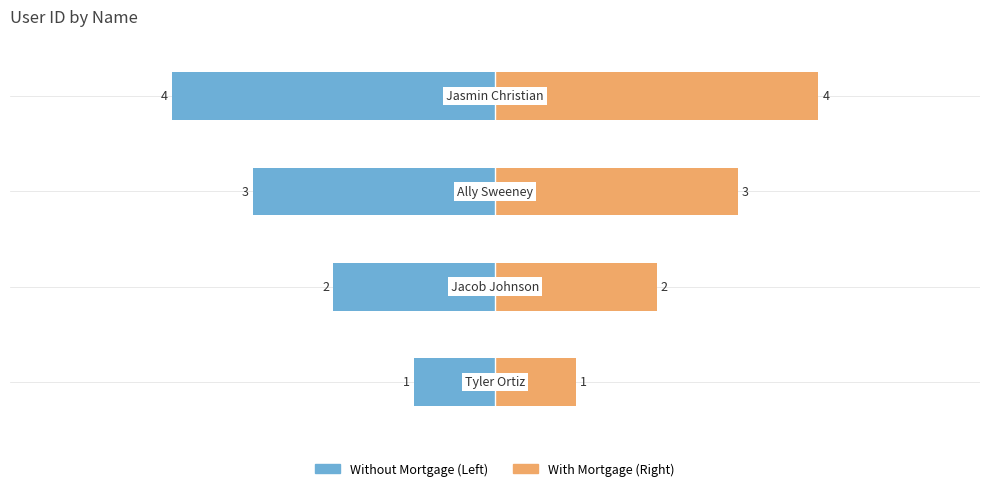

What is the sum of all User ID (Right) values?

10